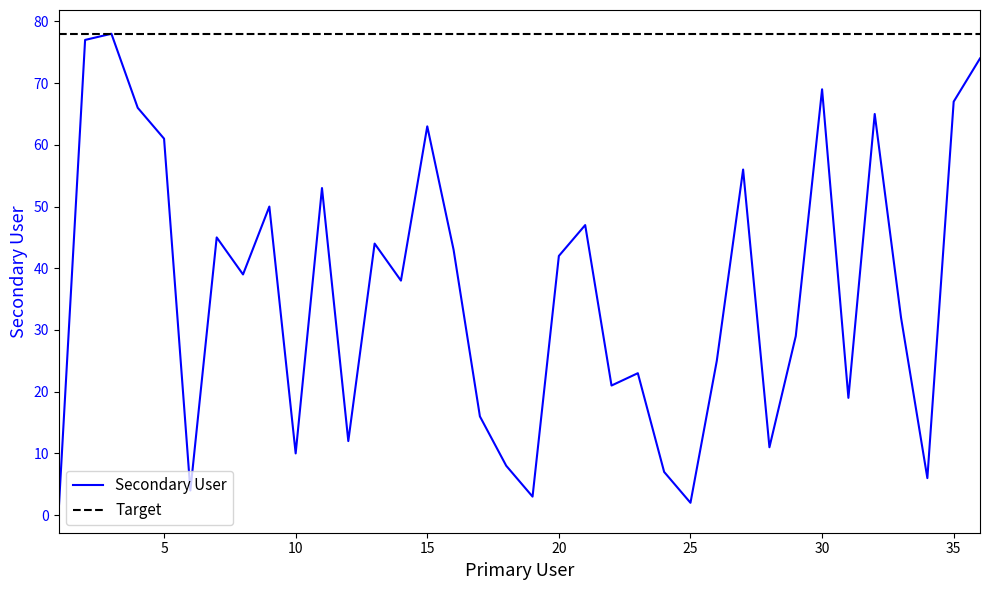

List the labels in order of value, largest first.

3, 2, 36, 30, 35, 4, 32, 15, 5, 27, 11, 9, 21, 7, 13, 16, 20, 8, 14, 33, 29, 26, 23, 22, 31, 17, 12, 28, 10, 18, 24, 34, 6, 19, 25, 1